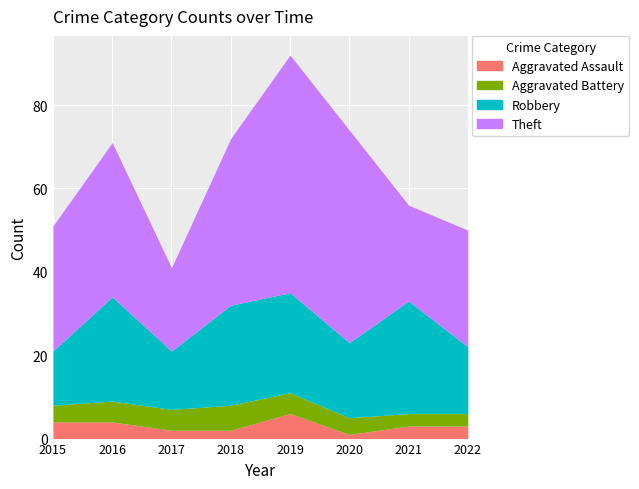

Rank the series by their maximum value, from highest to lowest.

Theft, Robbery, Aggravated Assault, Aggravated Battery